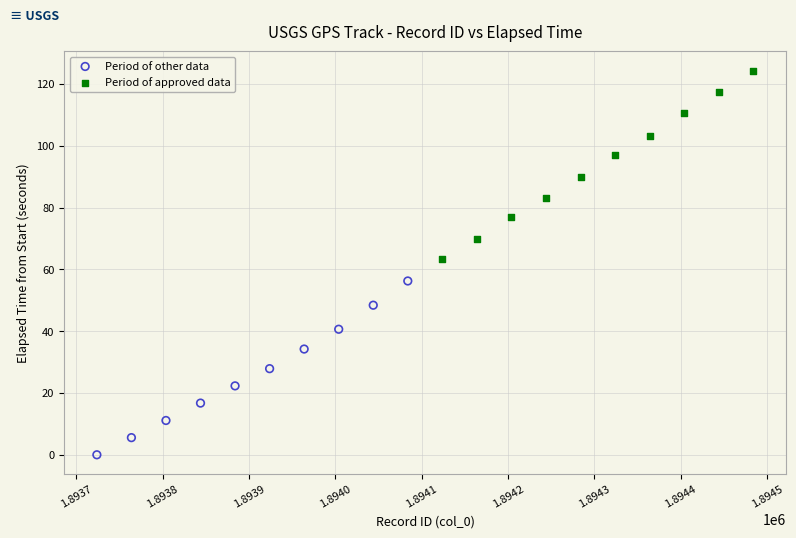

Which series has the largest Y range (max minus min)?

Period of approved data